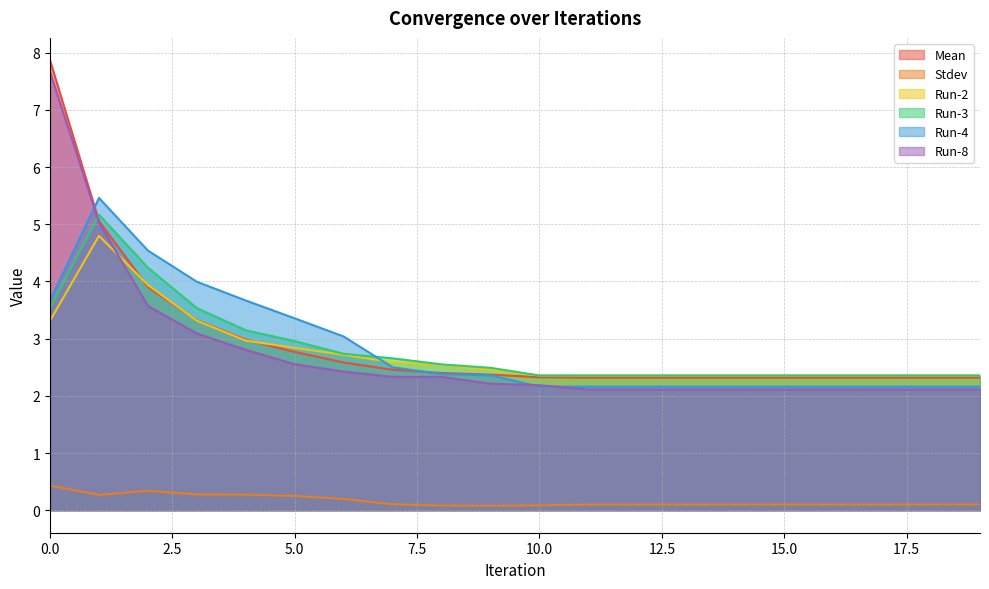

Rank the series at 7 from lowest to highest value.

Stdev, Run-8, Mean, Run-4, Run-2, Run-3